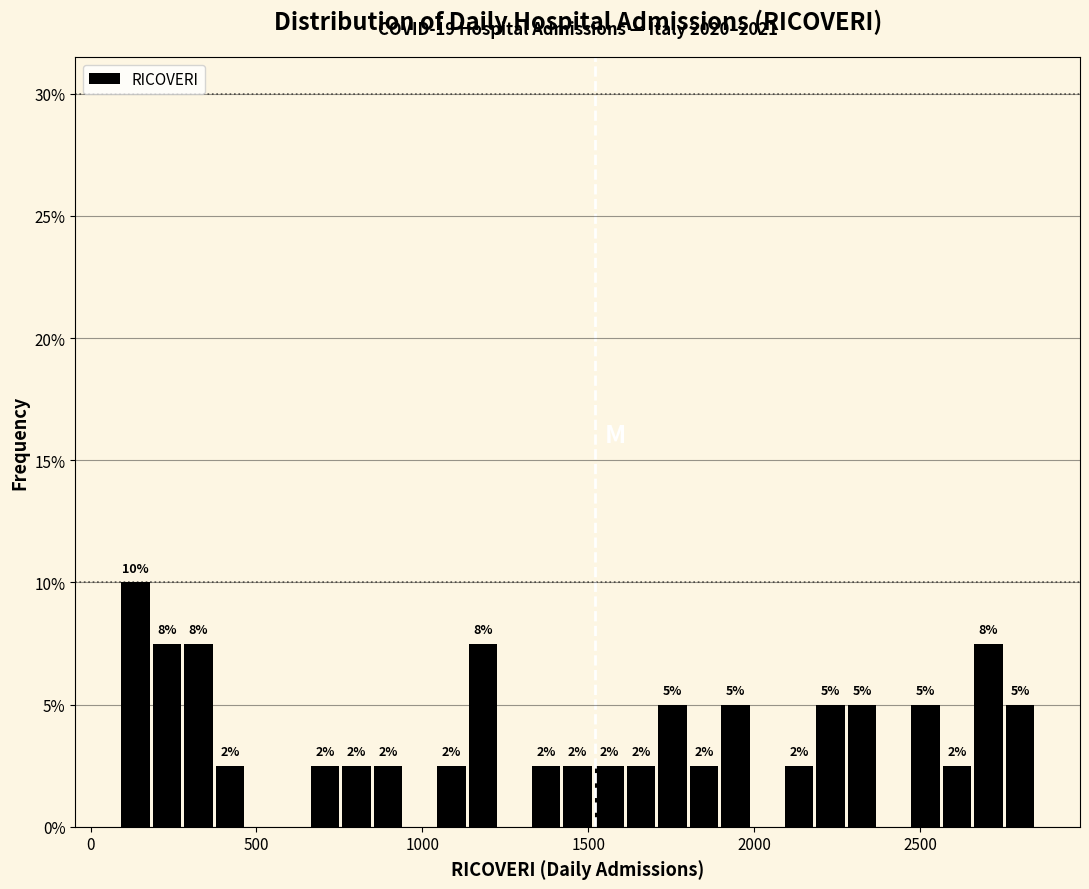

Read against the x-axis, roughly where is the centre of the tallest bar?

150